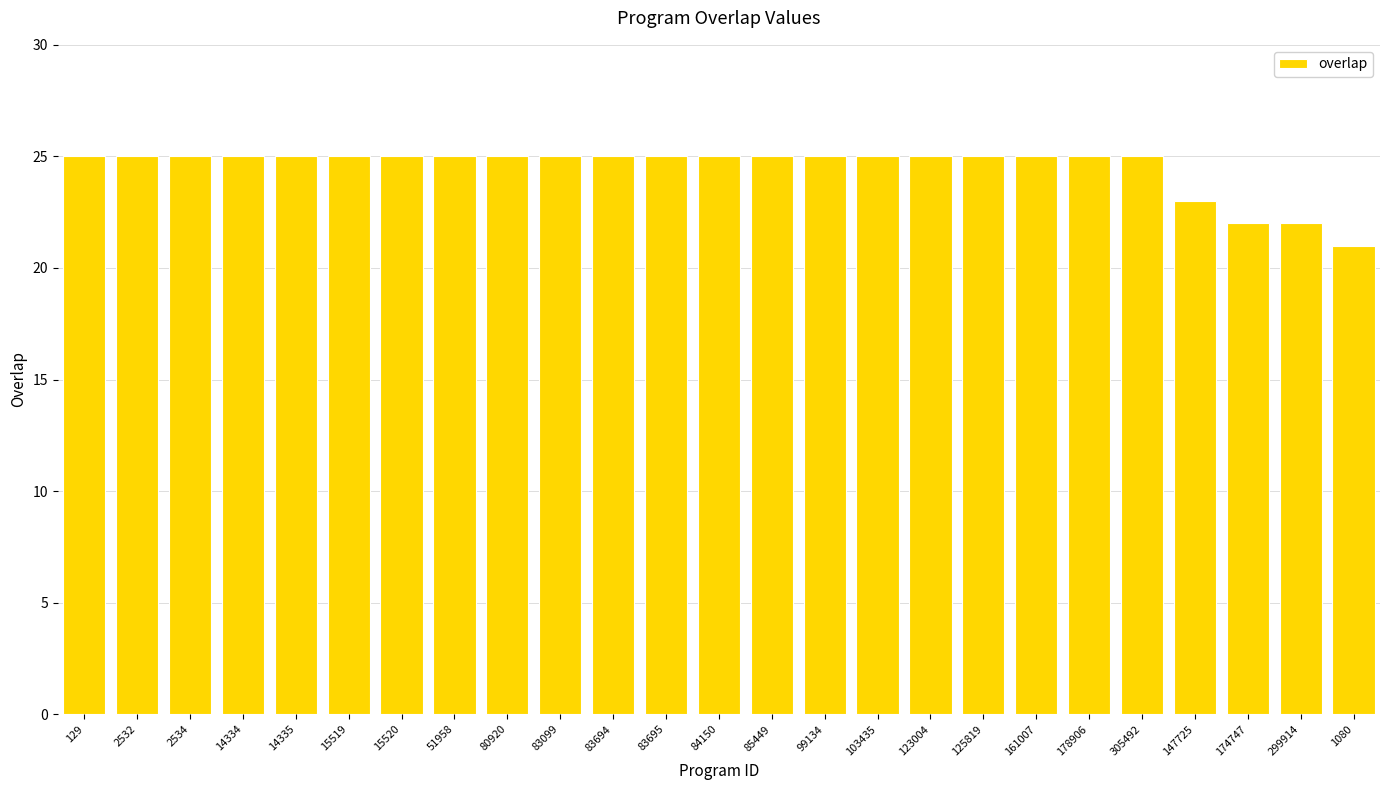

True or false: the data shows 16 at 85449.

False